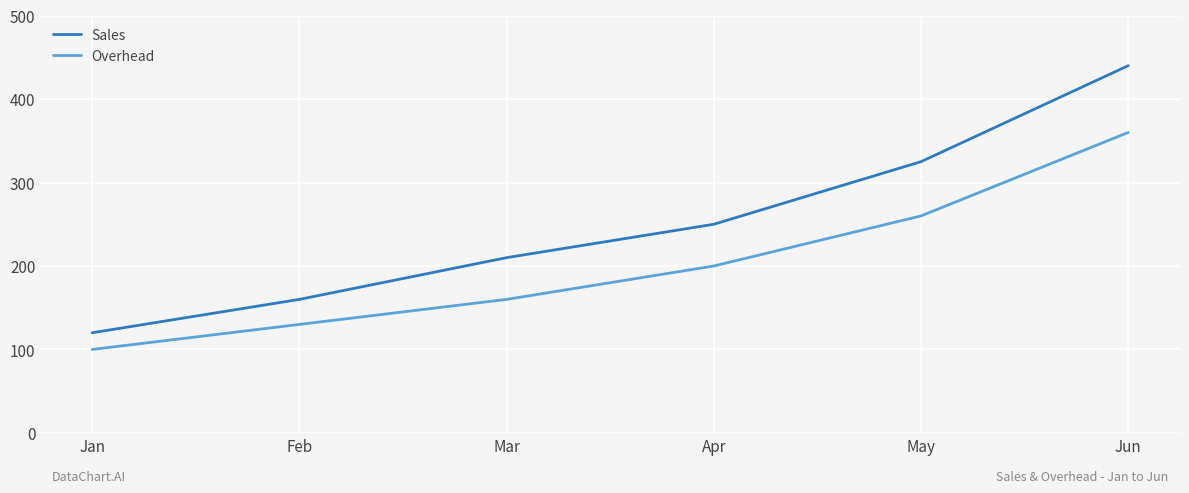

What is the spread (max minus min) of values at Mar?

50